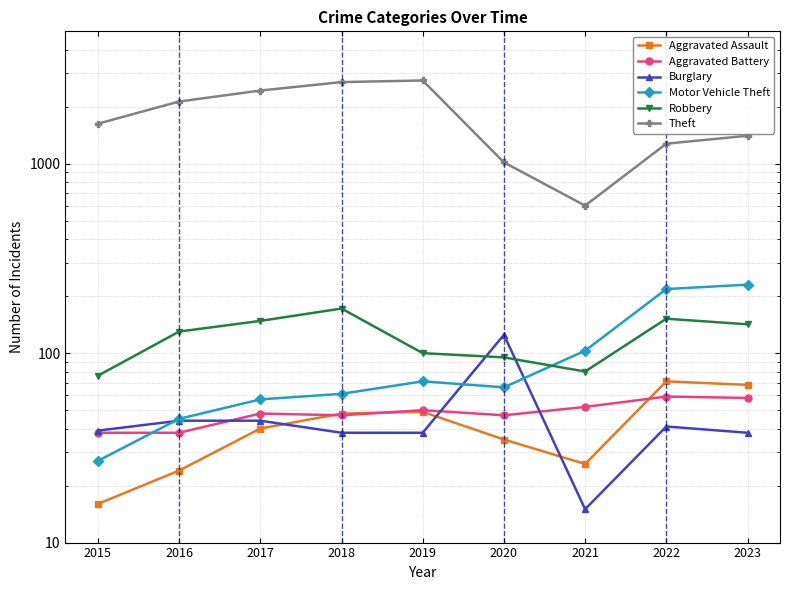

True or false: Aggravated Battery has a value of 19 at 2019.

False